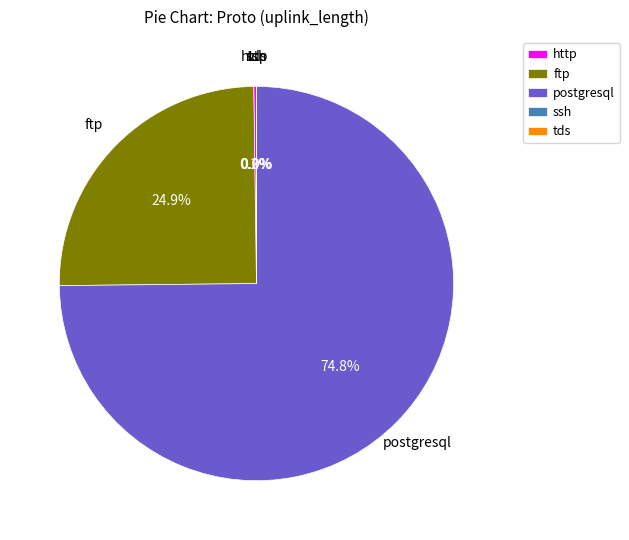

How much of the chart is everything except postgresql?

25.2%